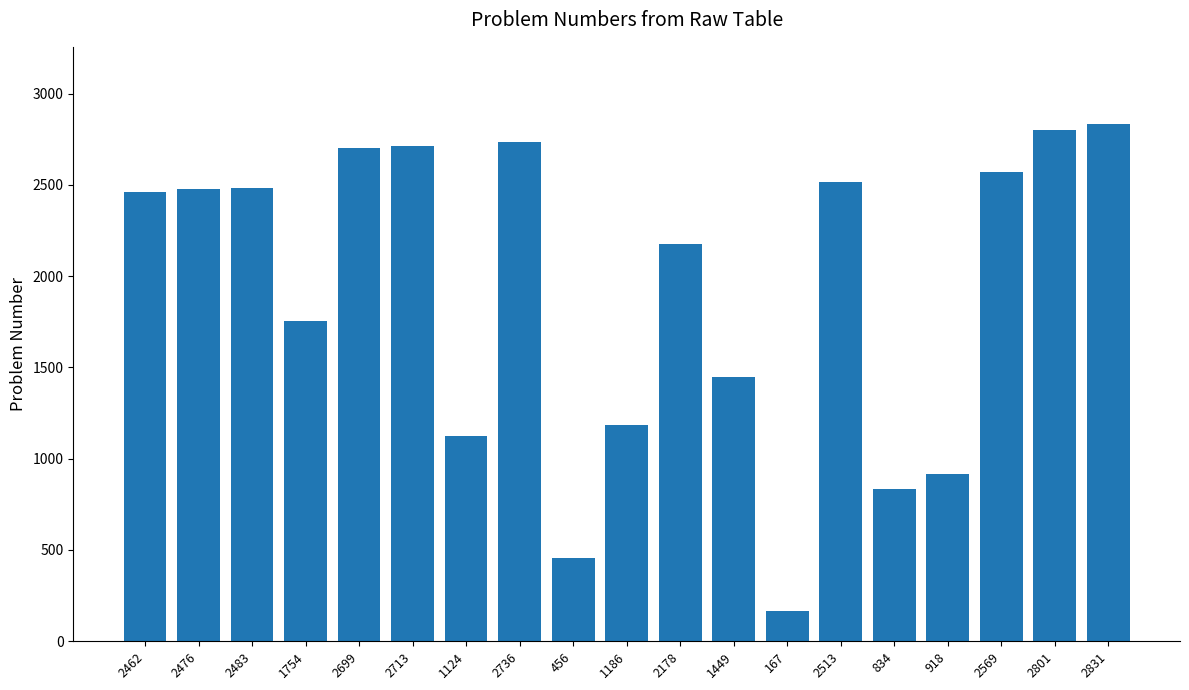

What is the change in value from 2462 to 2831?

+369